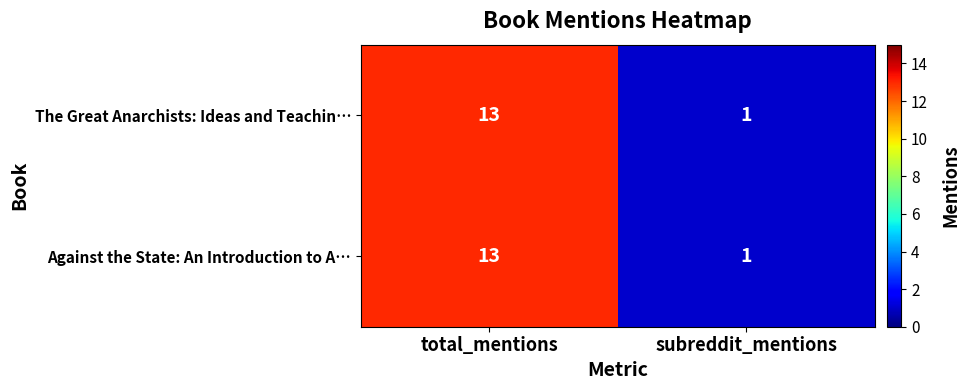

What is the difference between the maximum and minimum values in the Against the State: An Introduction to A… series?

12